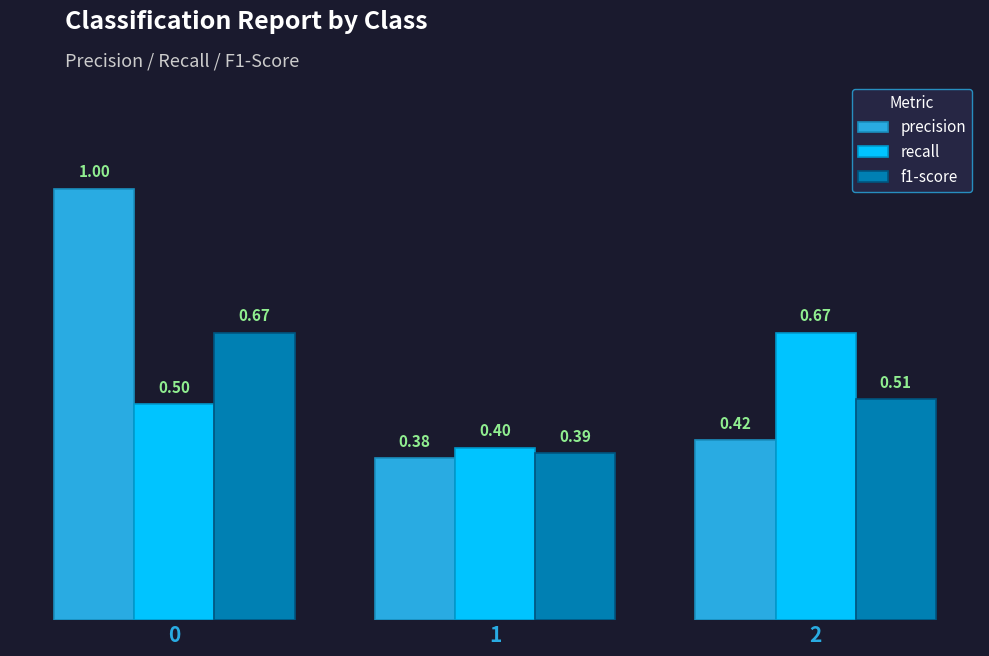

Count the number of data series in this chart.

3